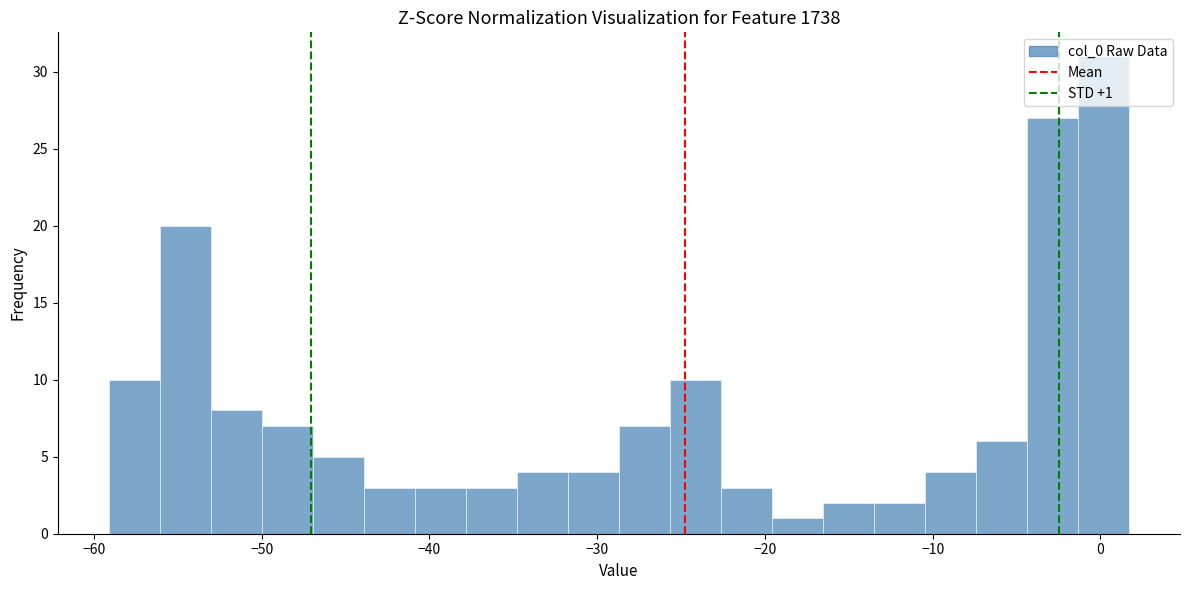

Read against the x-axis, roughly where is the centre of the tallest bar?

0